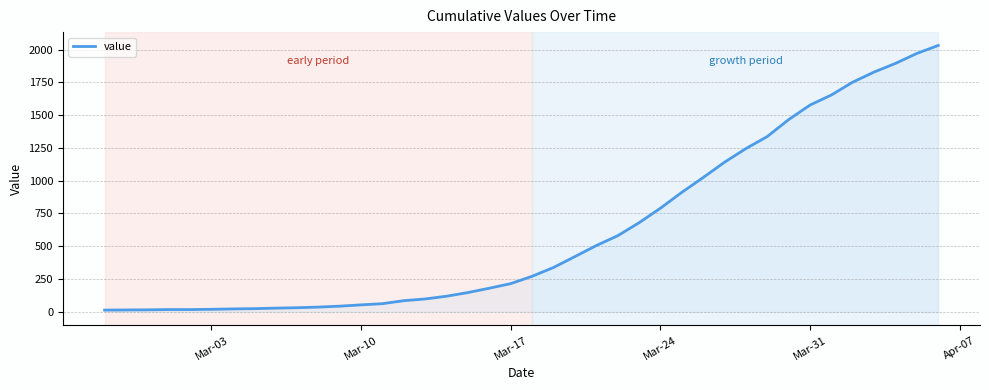

How many lines are shown in the chart?

1